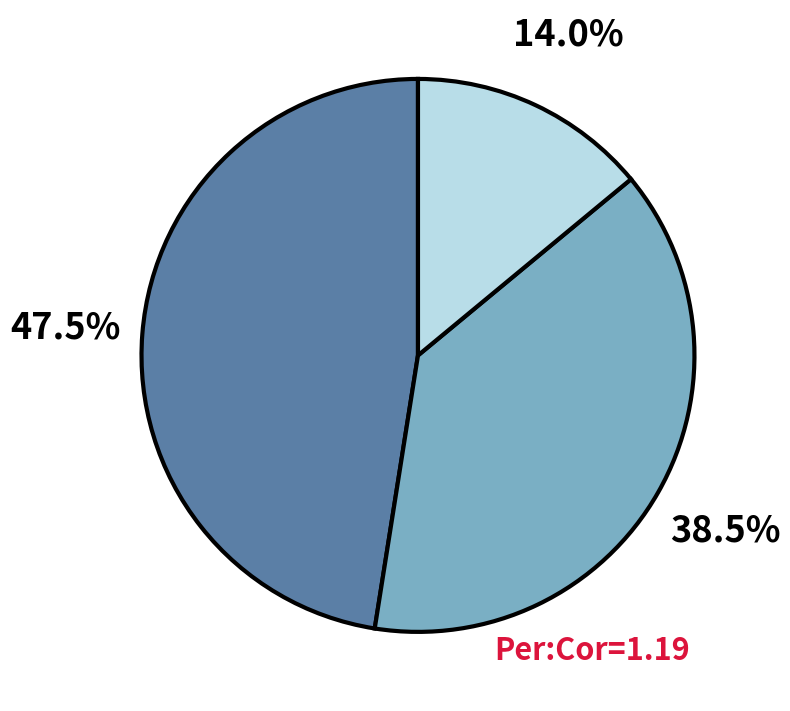

Is there any slice that represents more than half of the pie?

No